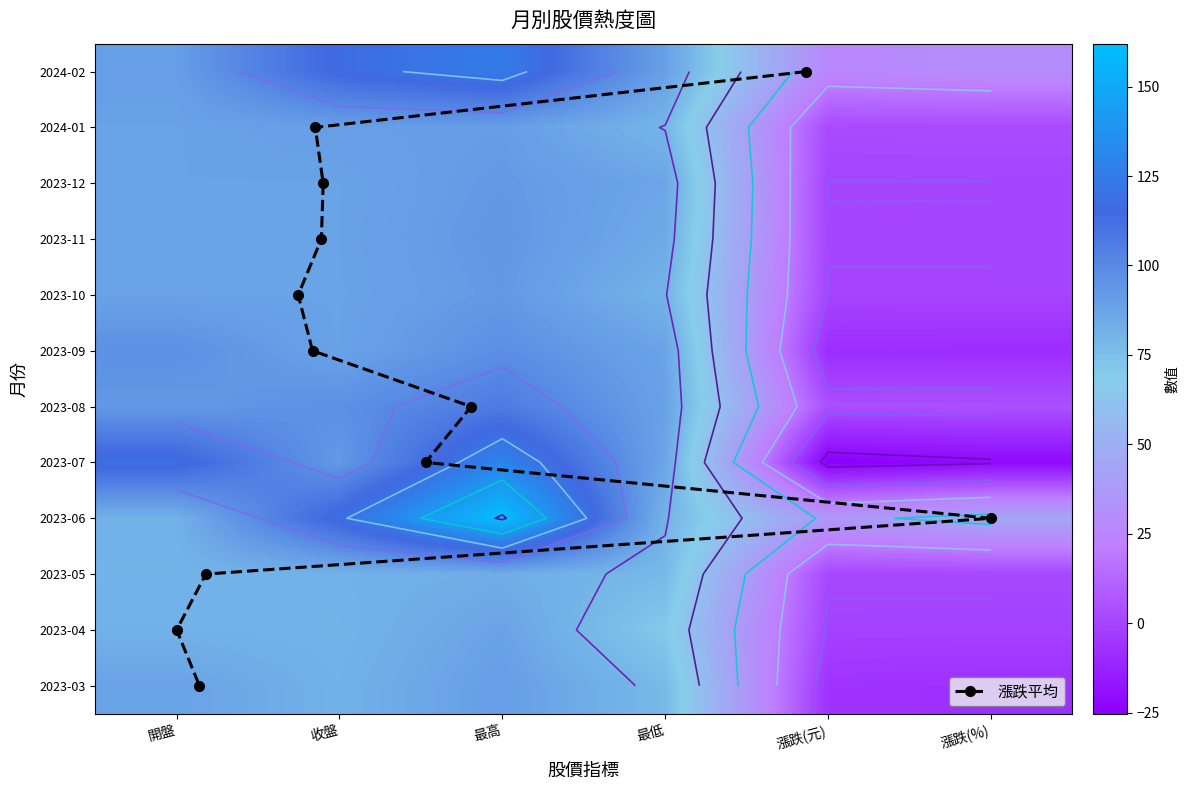

What is the lowest value of the 2023-03 series?

-7.4